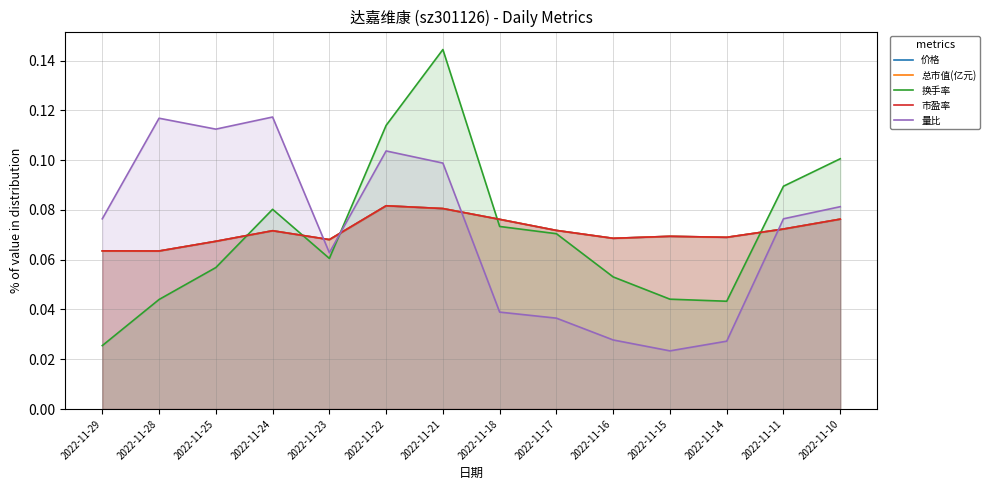

List the labels in order of 价格 value, largest first.

2022-11-22, 2022-11-21, 2022-11-10, 2022-11-18, 2022-11-11, 2022-11-17, 2022-11-24, 2022-11-15, 2022-11-14, 2022-11-16, 2022-11-23, 2022-11-25, 2022-11-29, 2022-11-28